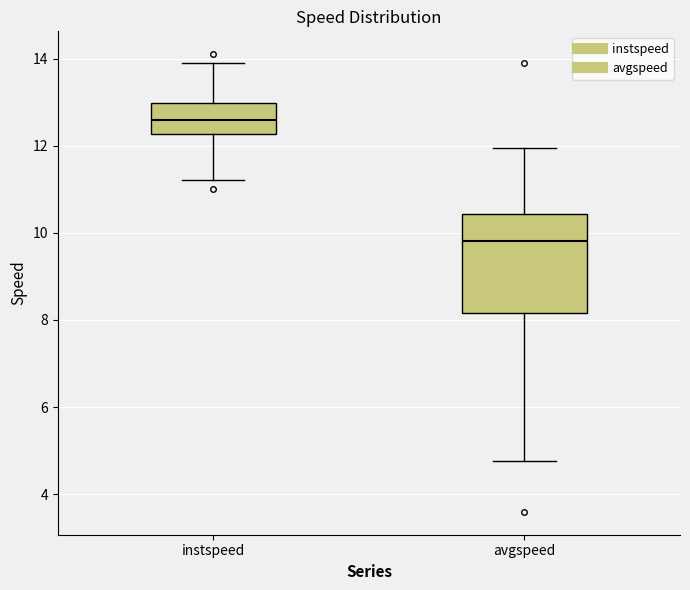

Reading left to right, transcribe this box plot: for each box, give where its median line is, the range the box spans, and where its two whiskers end, as read against the y-axis. The values are not printed on the chart, so give them approximately, as read against the axis.

instspeed: median 12.6, box 12.2 to 13.0, whiskers 11.2 to 13.8
avgspeed: median 9.8, box 8.2 to 10.4, whiskers 4.8 to 12.0